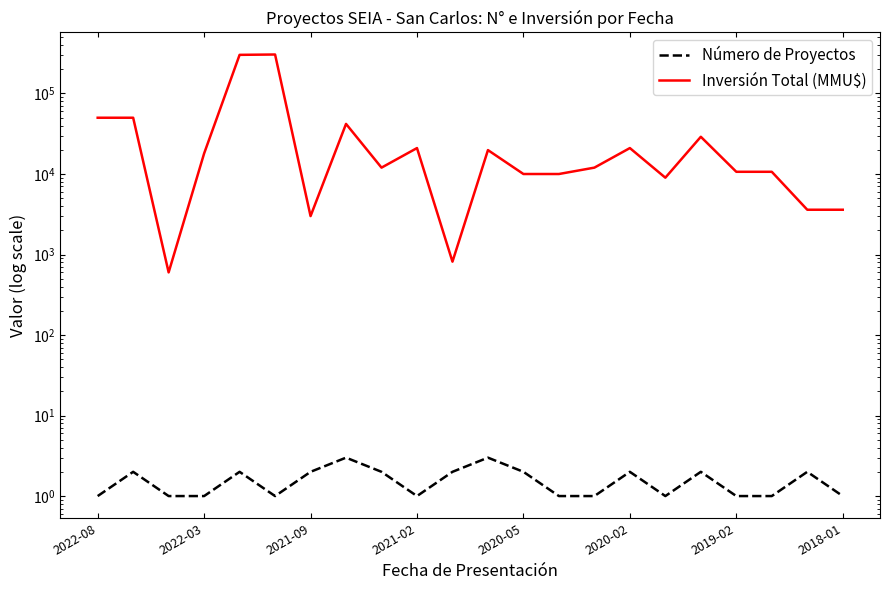

True or false: Número de Proyectos and Inversión Total (MMU$) intersect in this chart.

False